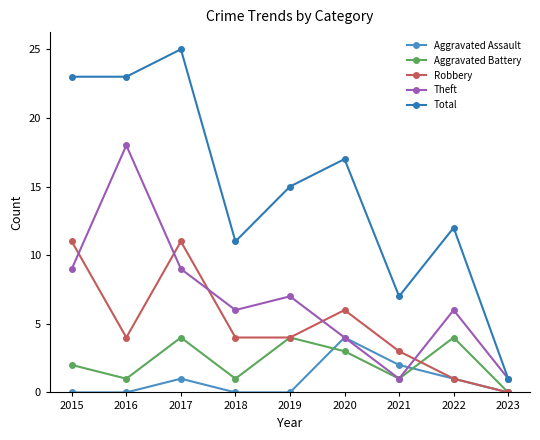

How many data points in Total are less than 15?

4